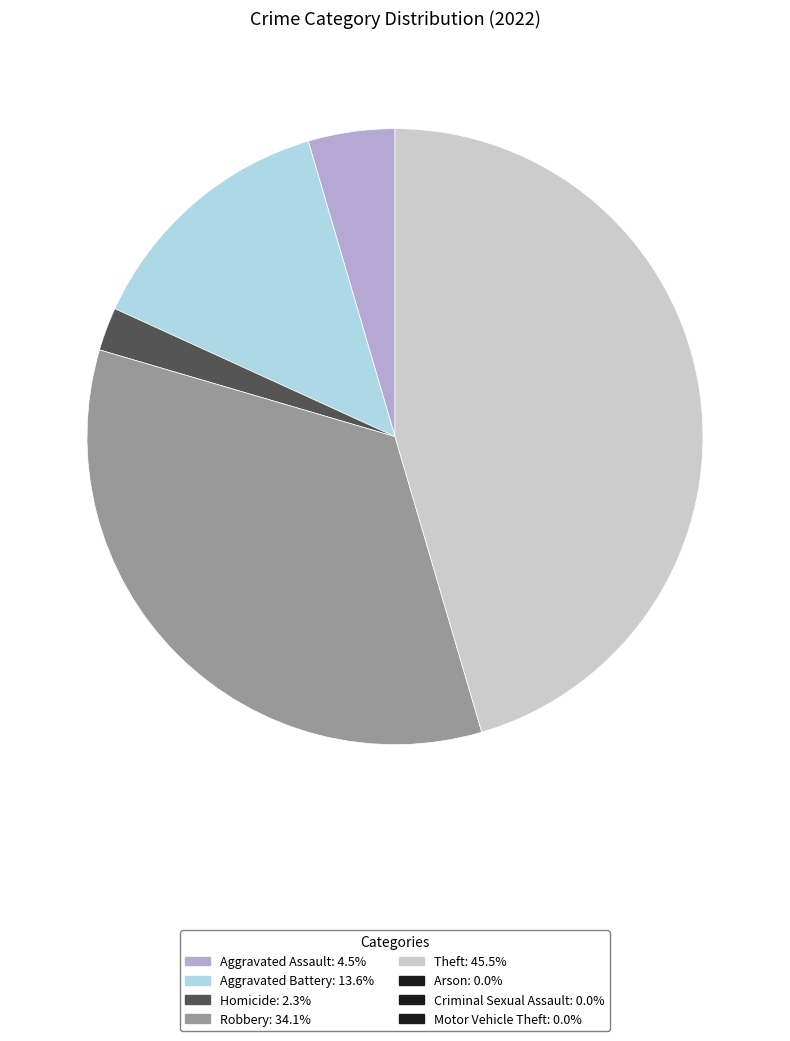

Is there any slice that represents more than half of the pie?

No